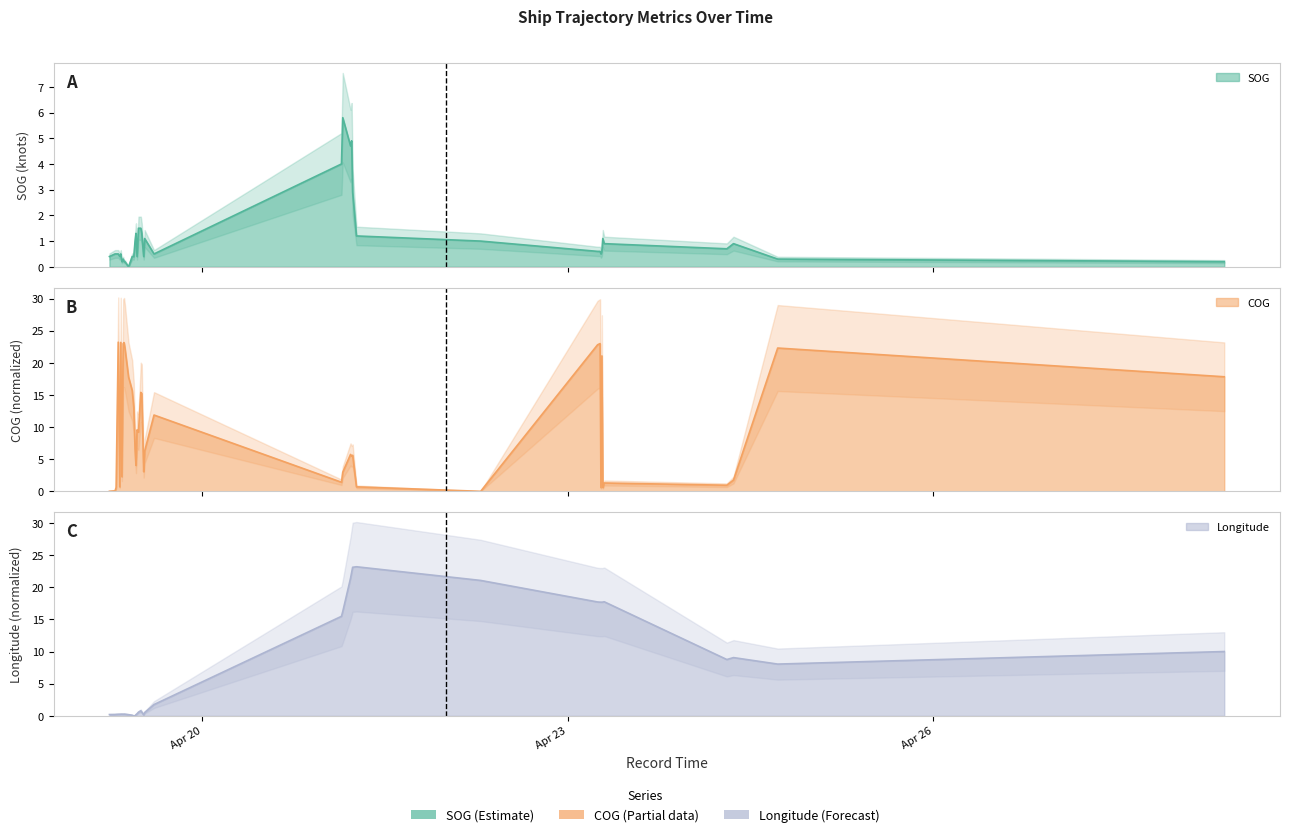

Which category has the lowest value in the Longitude series?

2024-04-19 10:33:00